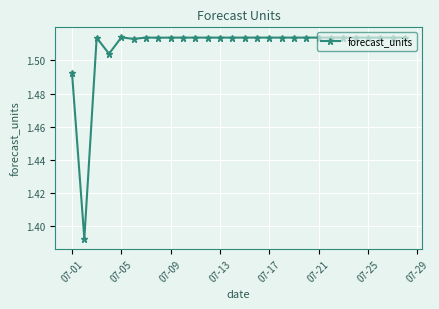

How many values are between 1 and 2?

28